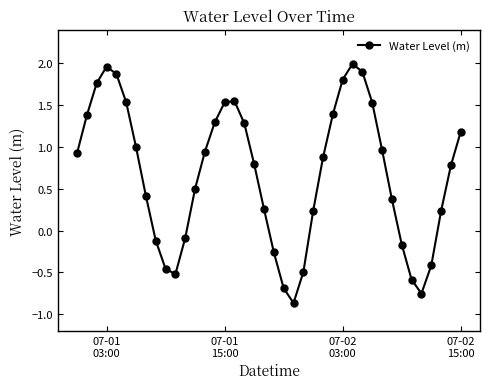

How many points are lower than both their immediate neighbors (excluding endpoints)?

3